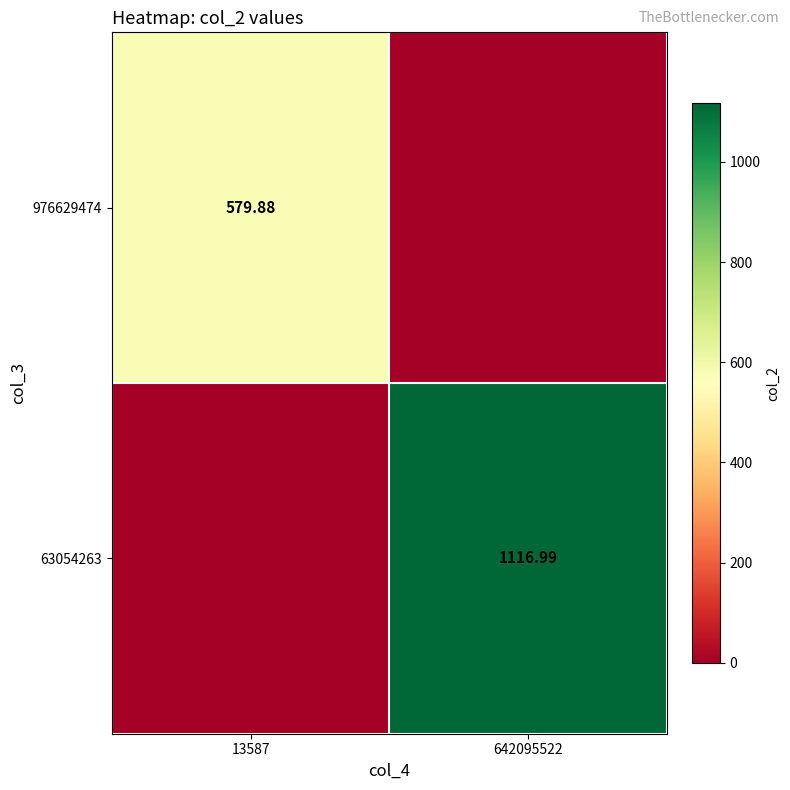

Count the number of data series in this chart.

2